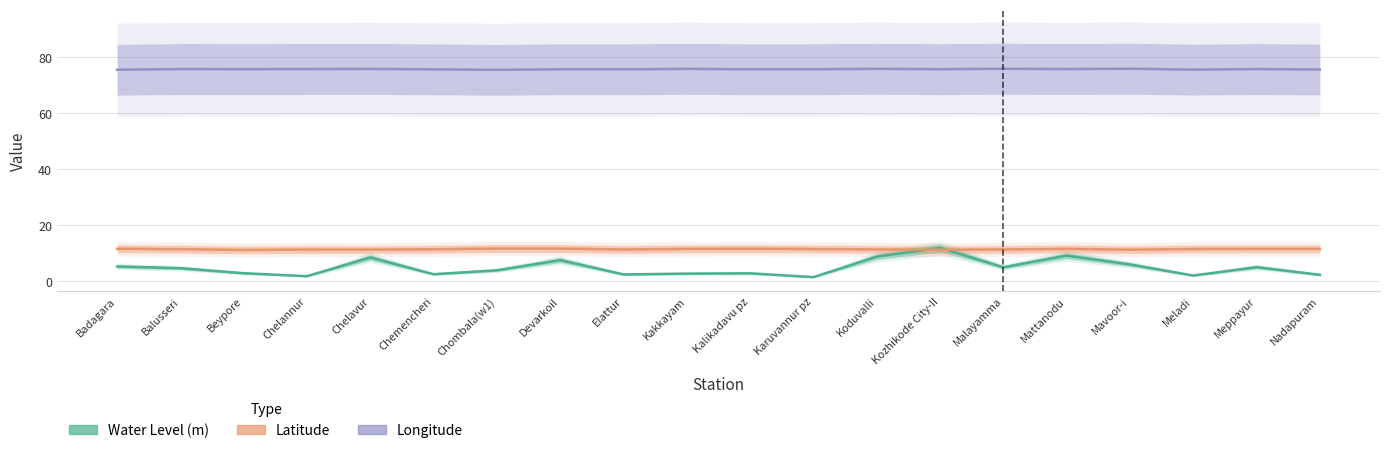

What is the approximate value of Longitude at Chemencheri?

75.7